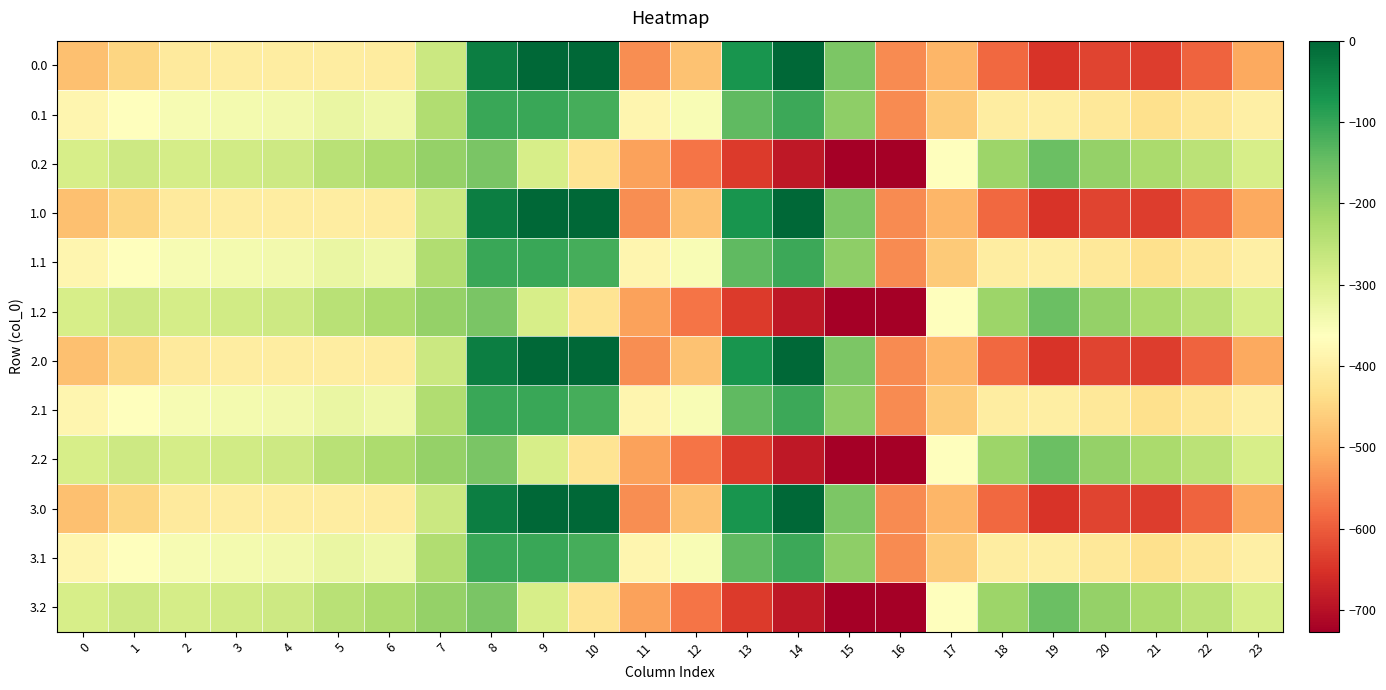

Rank the series at 5 from lowest to highest value.

0.0, 1.0, 2.0, 3.0, 0.1, 1.1, 2.1, 3.1, 0.2, 1.2, 2.2, 3.2